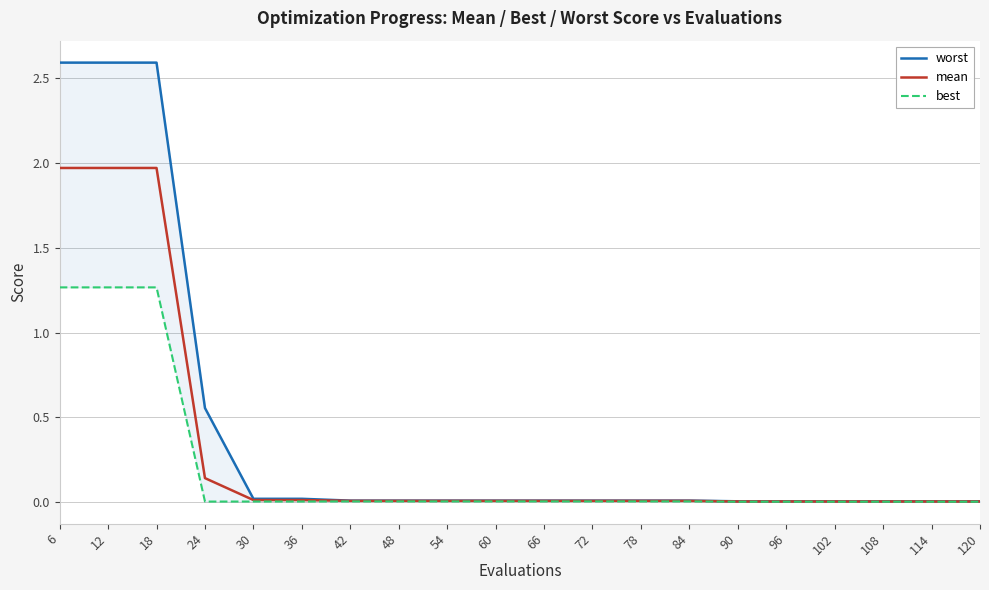

List the series in order of their peak value, highest first.

worst, mean, best